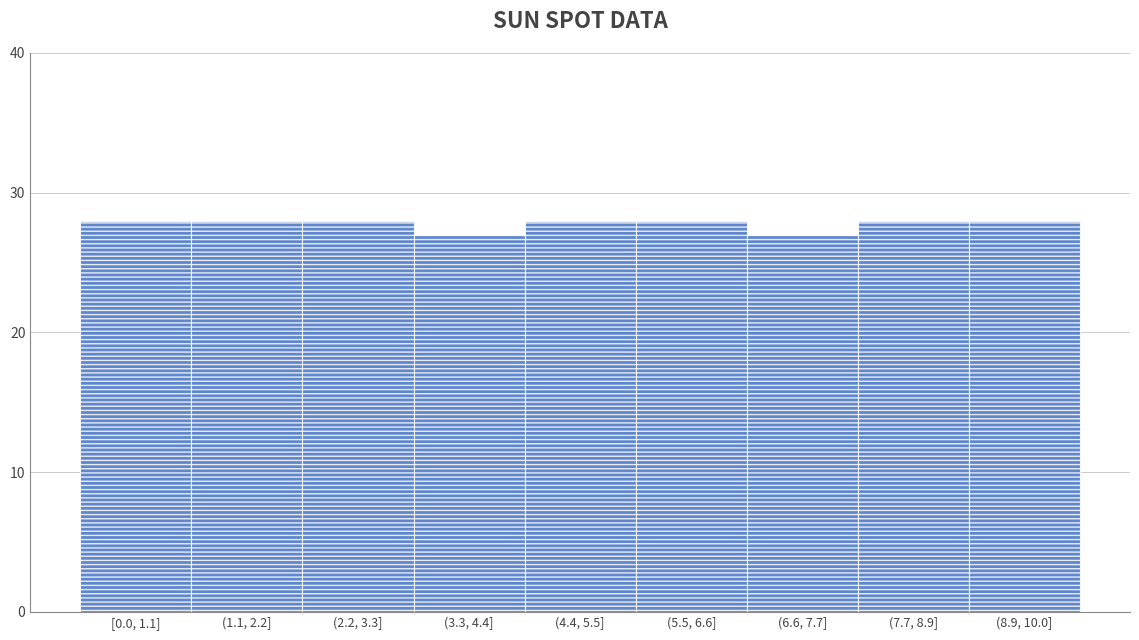

Reading left to right, what are all the values shown in this chart?

[0.0, 1.1]=28	(1.1, 2.2]=28	(2.2, 3.3]=28	(3.3, 4.4]=27	(4.4, 5.5]=28	(5.5, 6.6]=28	(6.6, 7.7]=27	(7.7, 8.9]=28	(8.9, 10.0]=28